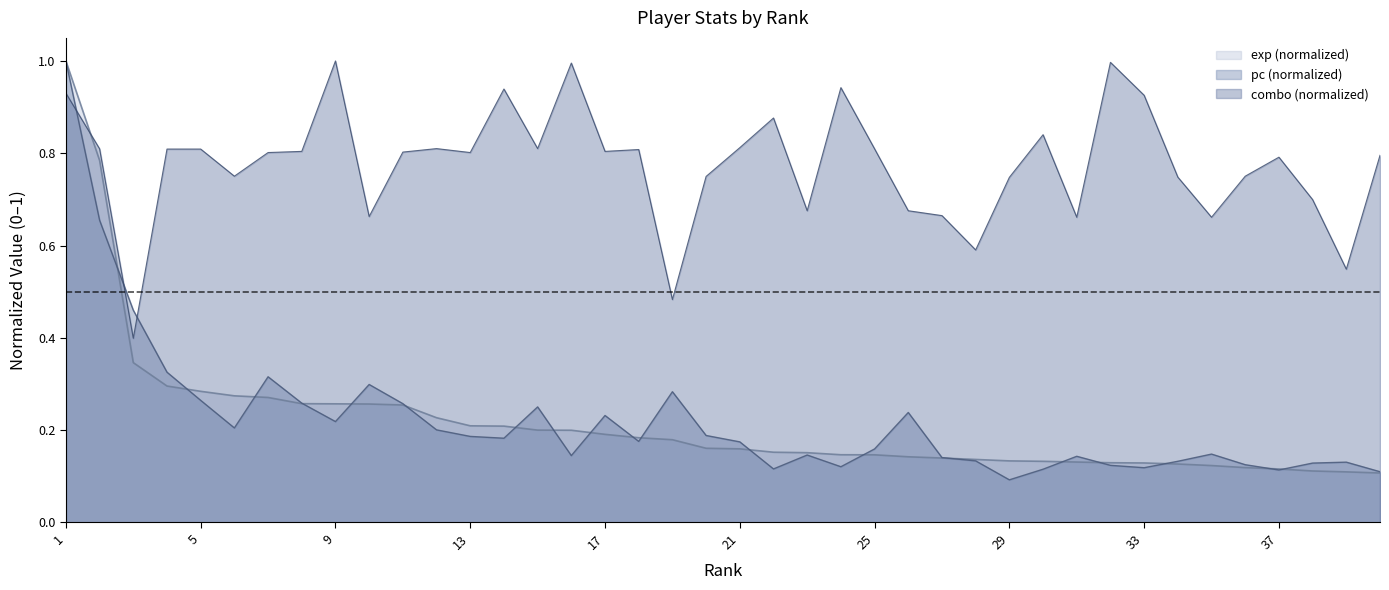

What is the average value of the pc series?

0.2